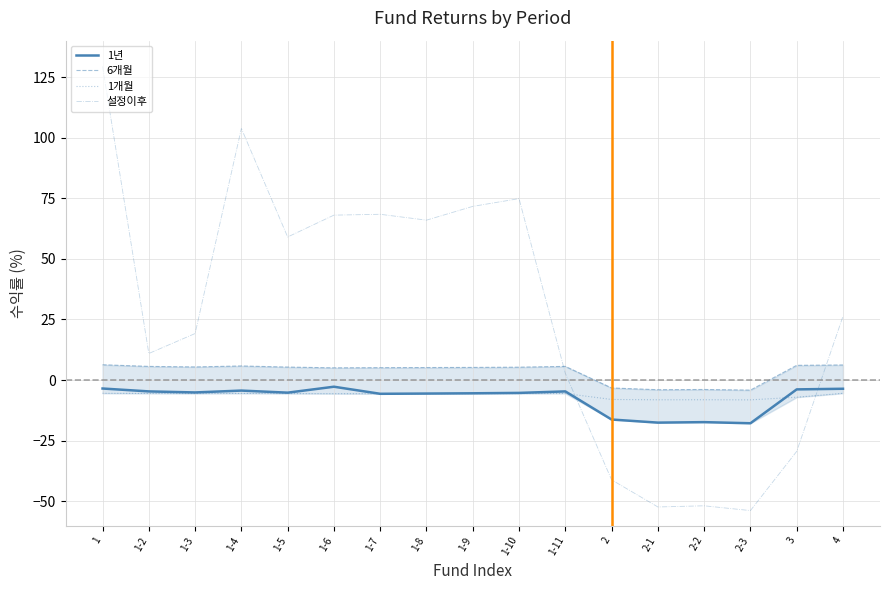

What is the sum of all 6개월 values?

57.0